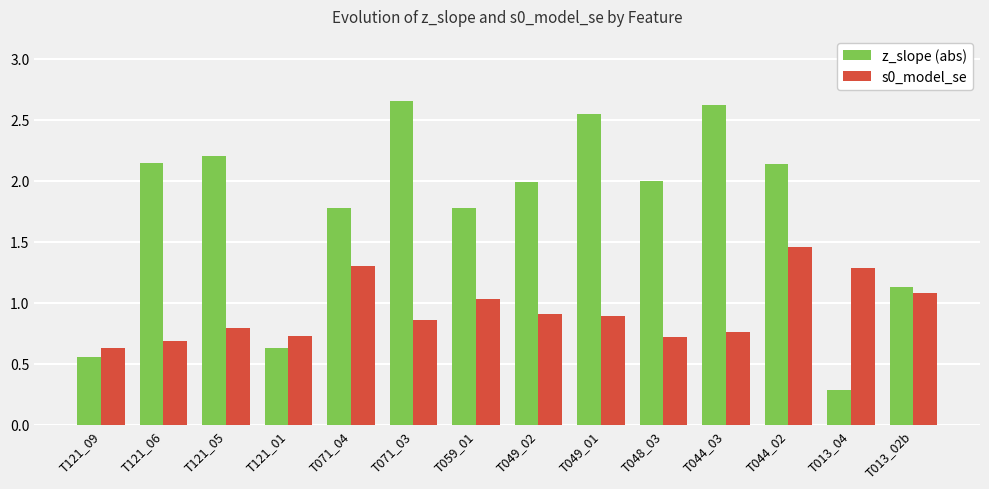

How many bars are there in each group?

2